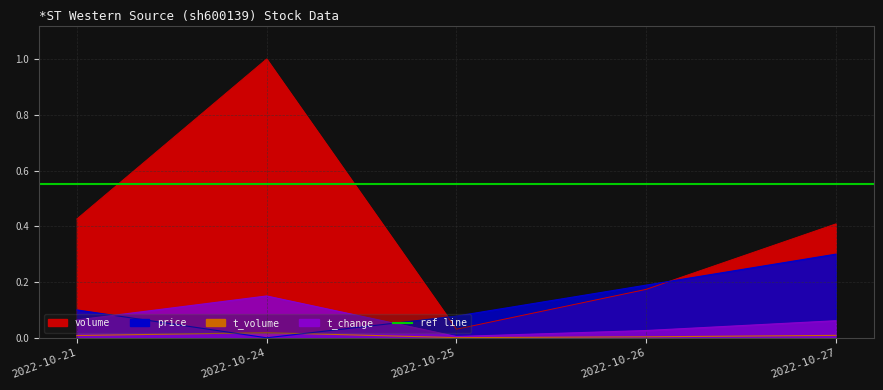

What is the value of the volume point at the 4th from the left?

0.2